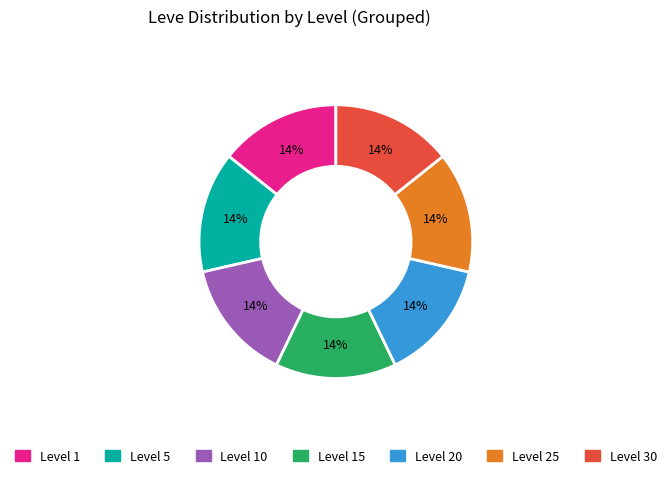

To the nearest percent, what is the average slice percentage?

14%